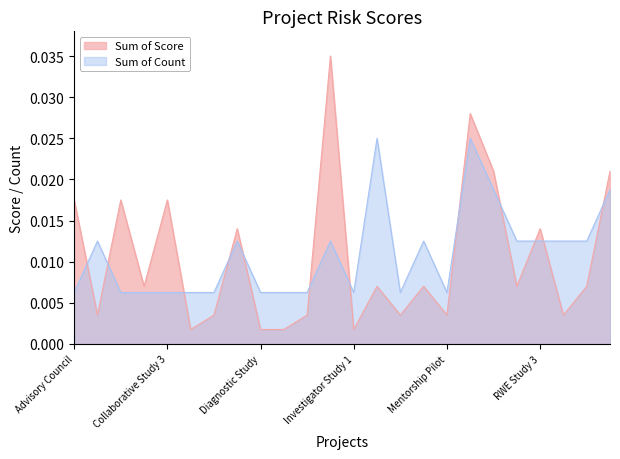

List the series in order of their peak value, highest first.

Sum of Score, Sum of Count